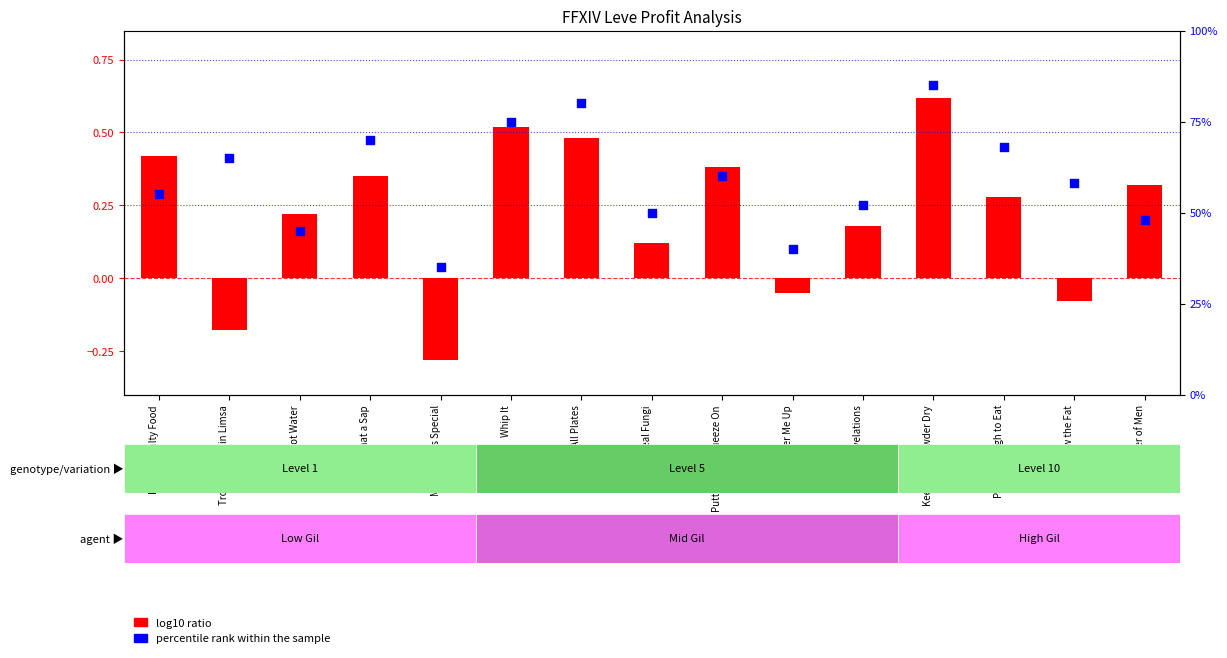

Which series has the largest Y range (max minus min)?

log10 ratio